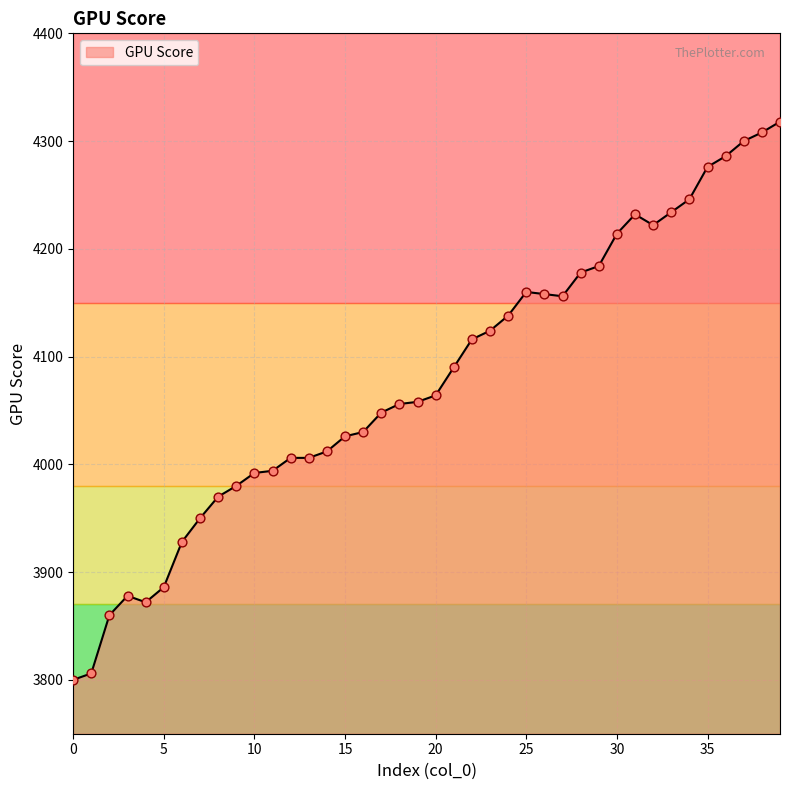

What is the difference between the maximum and minimum values?

518